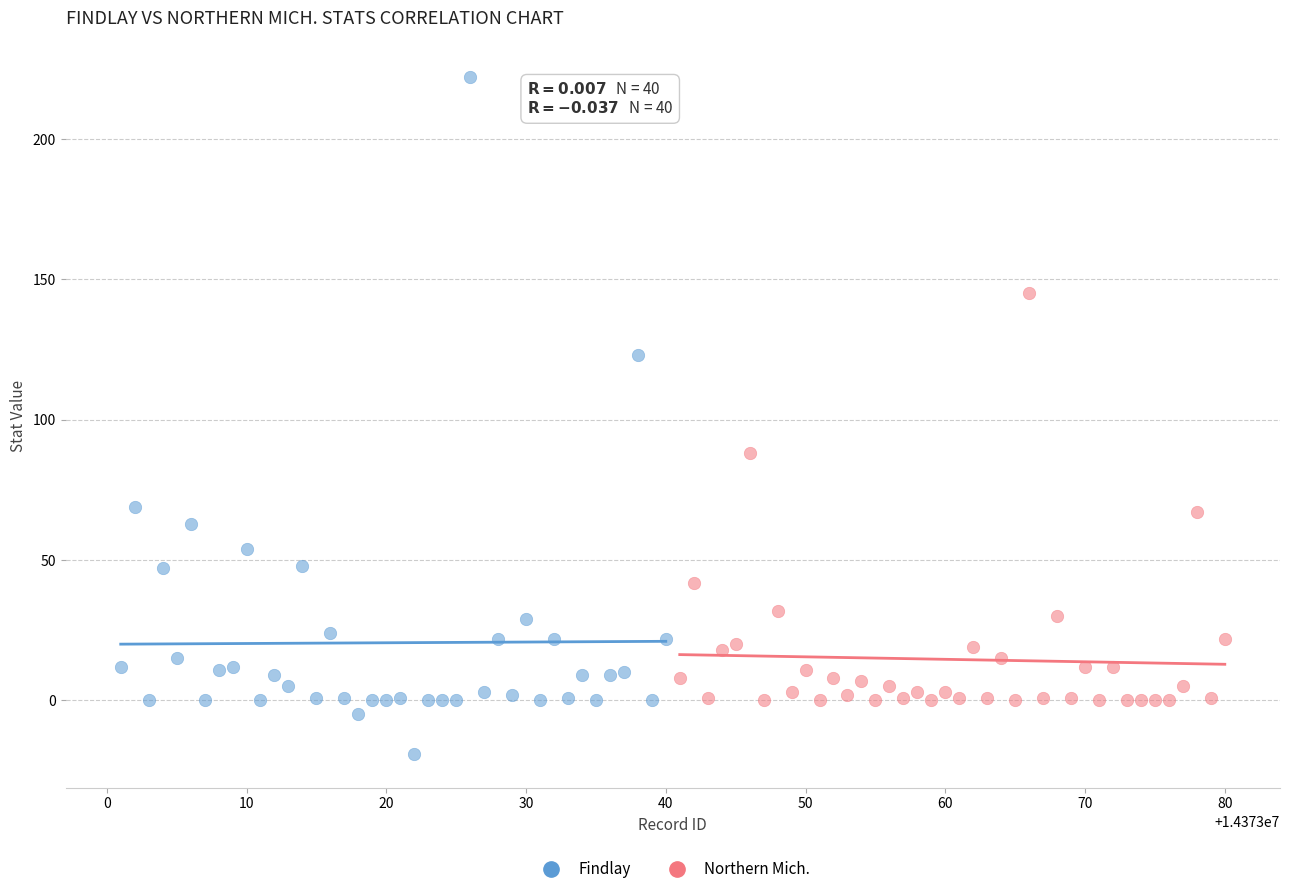

Which series contains the highest Y value?

Findlay